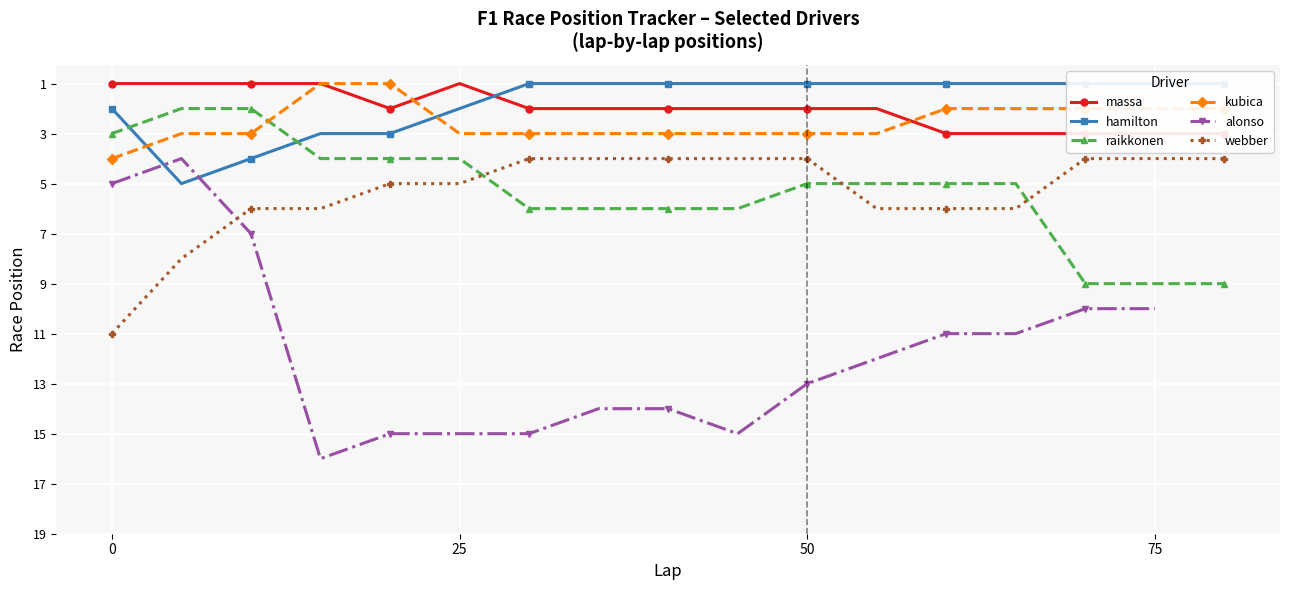

After their last crossing, which series has the higher values: kubica or raikkonen?

raikkonen